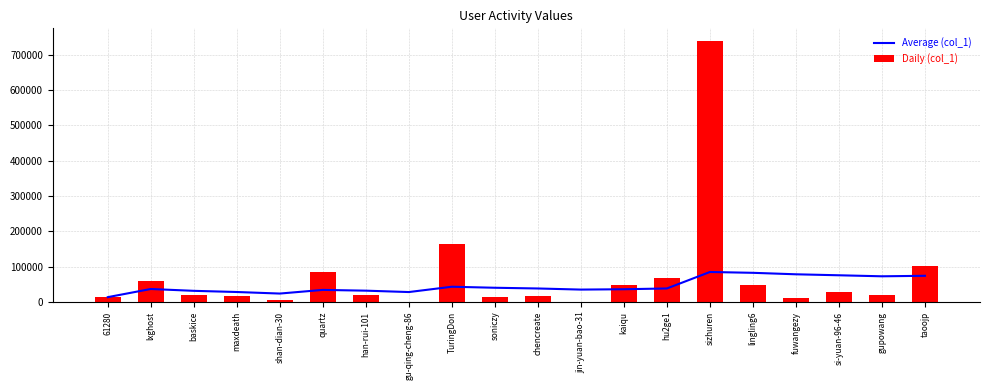

How many values in the Daily (col_1) series exceed 20621?

9